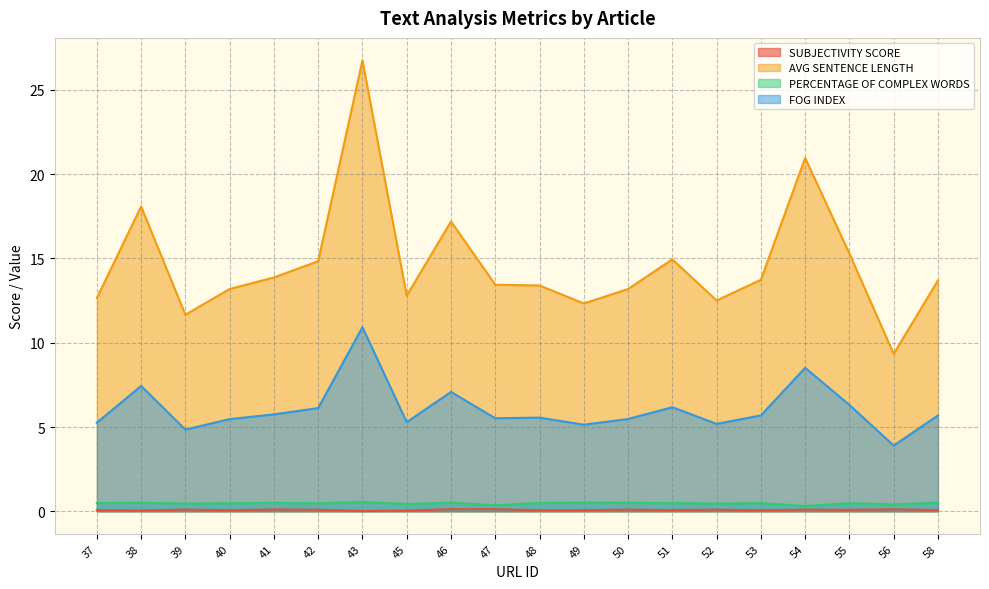

What is the spread (max minus min) of values at 38?

18.0